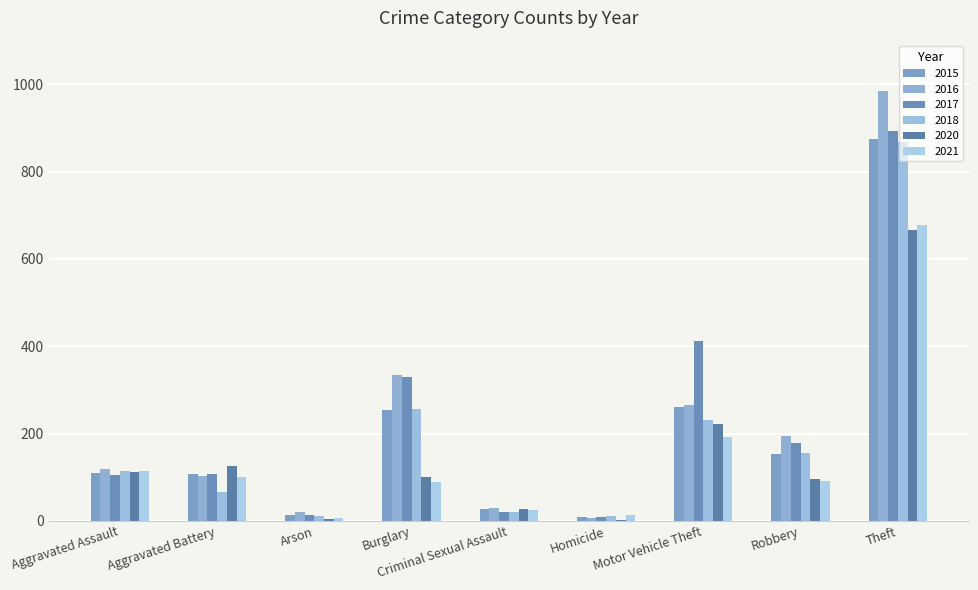

How many groups of bars are there?

9